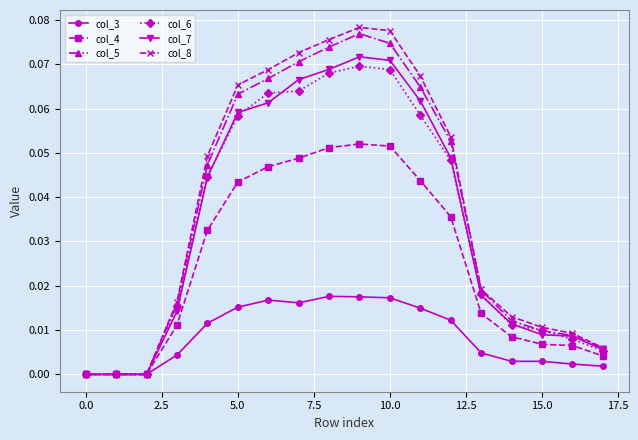

True or false: col_7 has more than 2 interior local peaks.

False